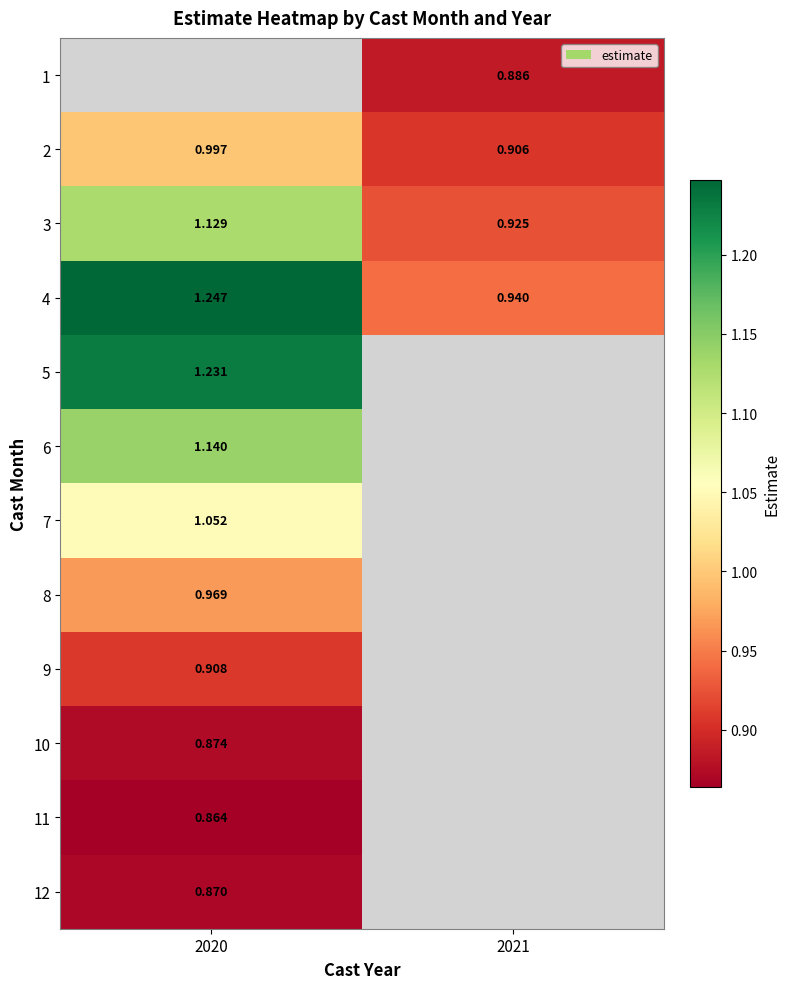

The 1 series shows 1.4 at 2021. True or false?

False